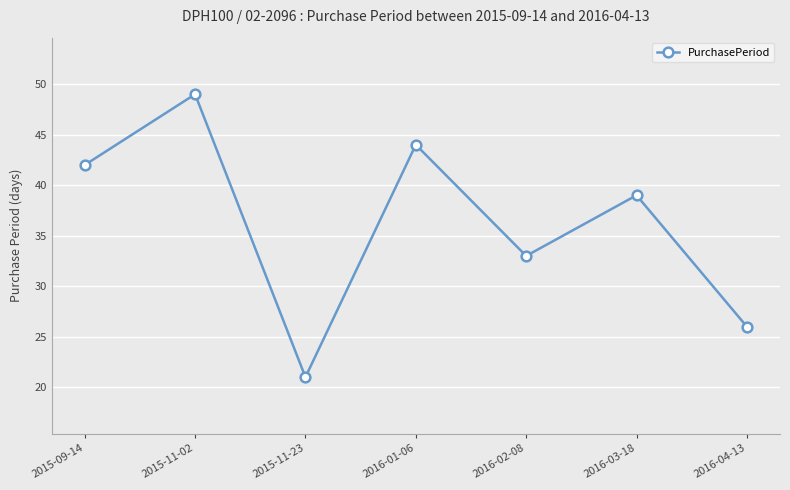

Between 2016-03-18 and 2016-02-08, which is larger?

2016-03-18